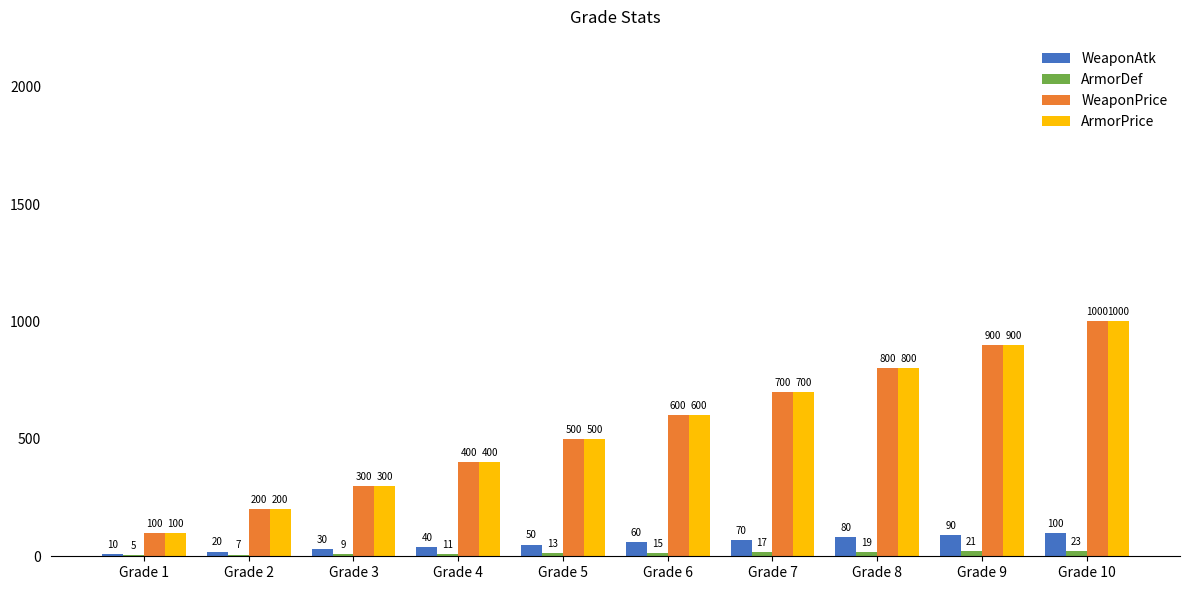

What is the maximum value shown in the chart?

1000